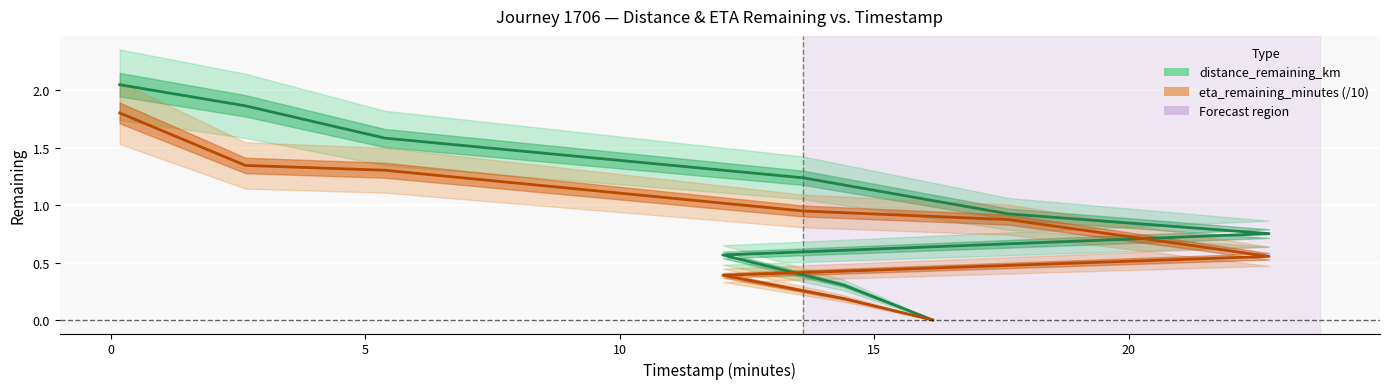

True or false: eta_remaining_minutes (/10) and distance_remaining_km cross at least once.

False